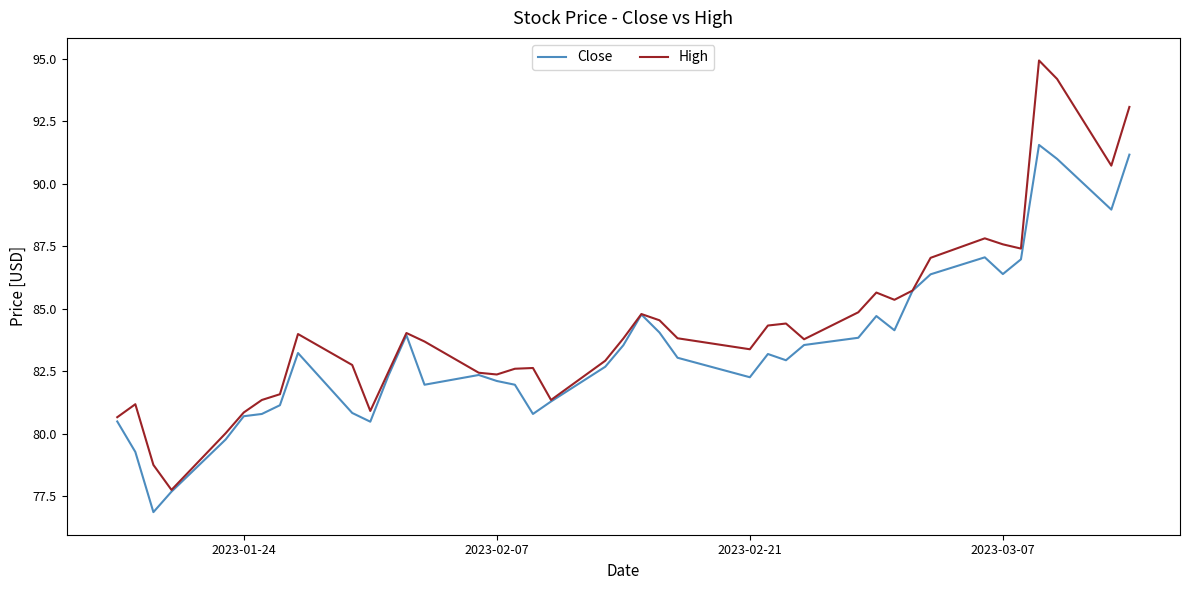

What is the average value of the High series?

84.3